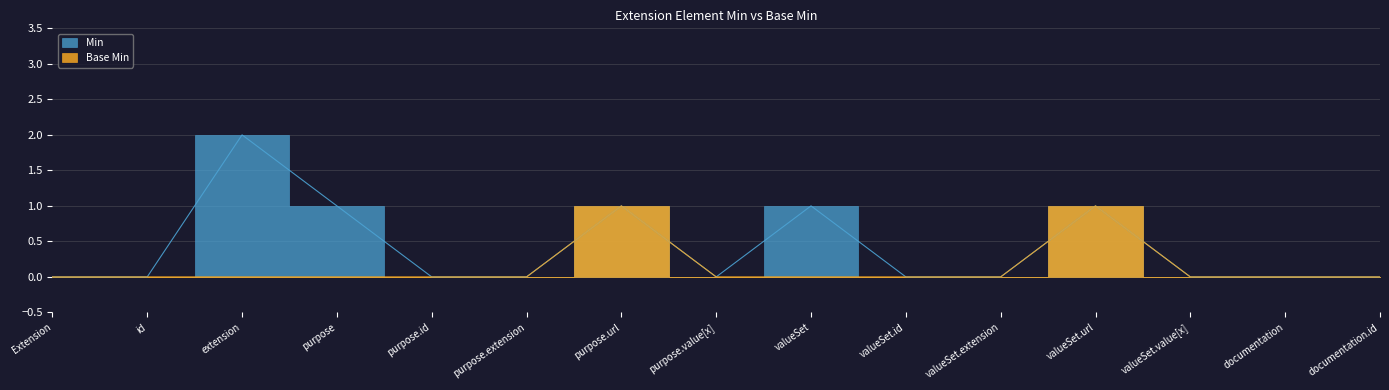

Which series has the largest total across all categories?

Min